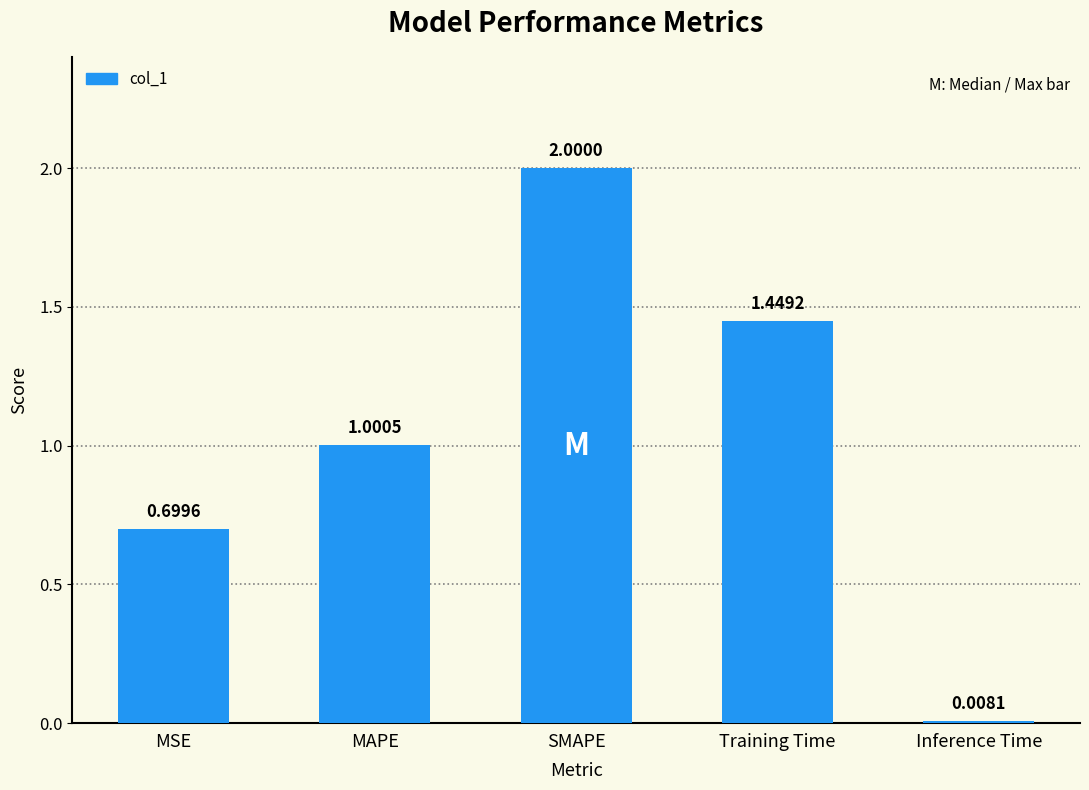

Which has a higher value, SMAPE or Inference Time?

SMAPE